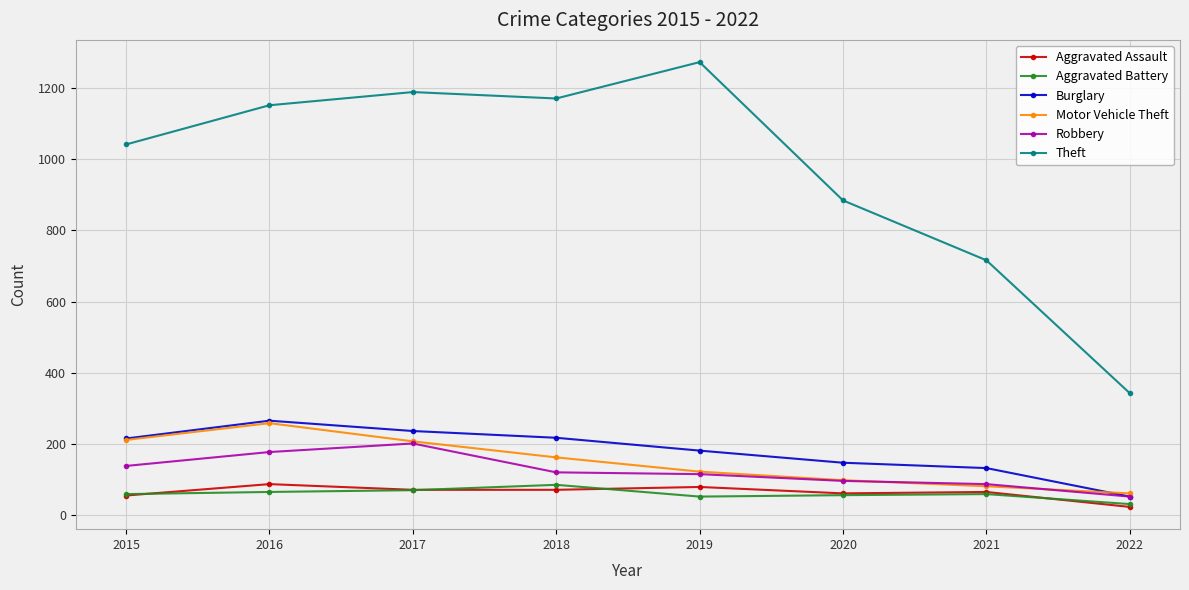

Which series has the largest total across all categories?

Theft